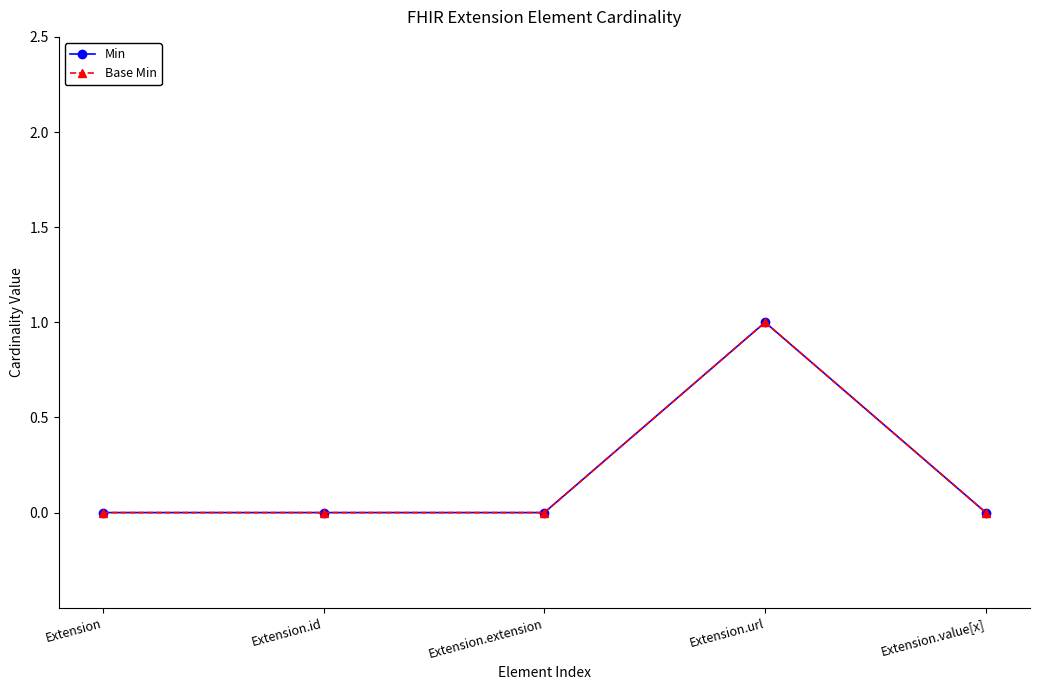

Reading right to left, extract all data points from this chart.

Min: Extension.value[x]=0	Extension.url=1	Extension.extension=0	Extension.id=0	Extension=0
Base Min: Extension.value[x]=0	Extension.url=1	Extension.extension=0	Extension.id=0	Extension=0